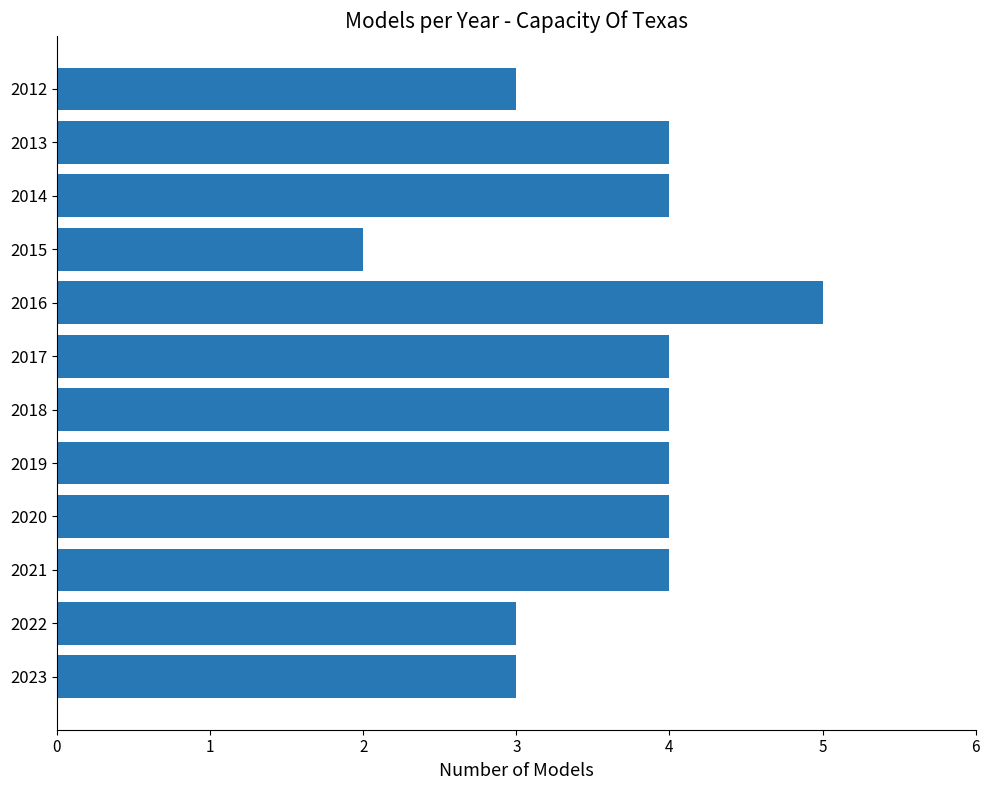

What is the average value?

4